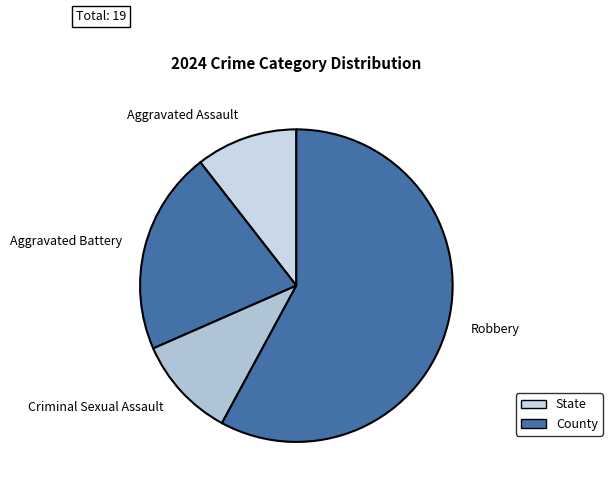

The Robbery slice represents 69% of the pie. True or false?

False